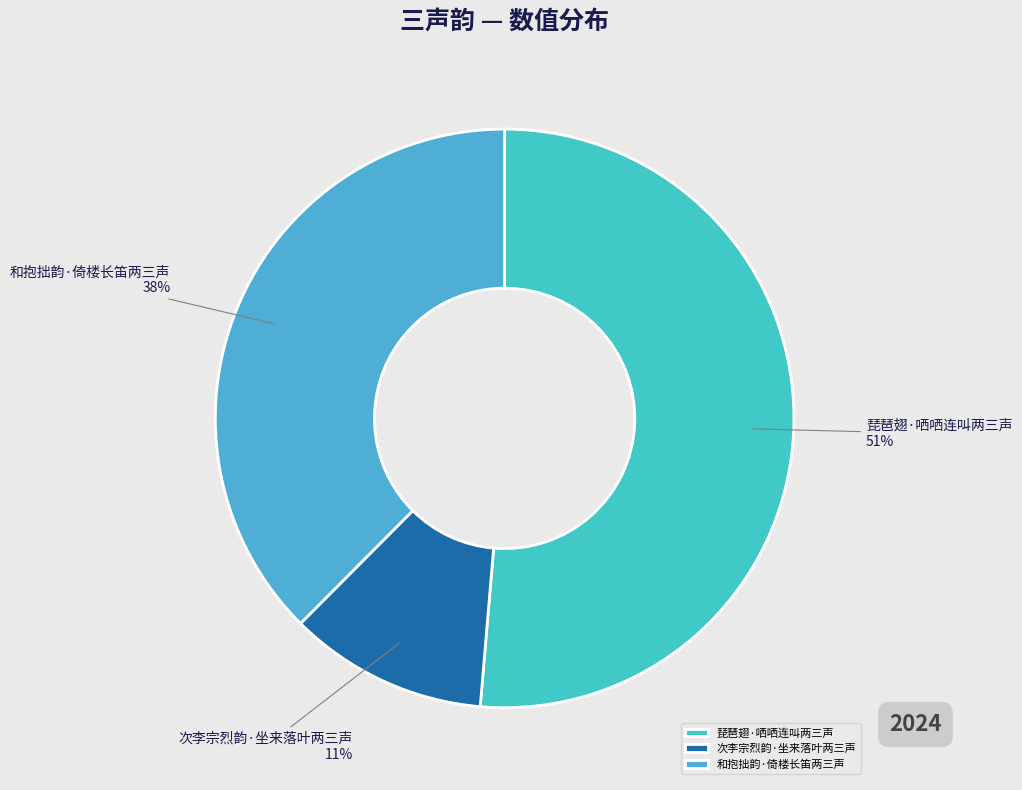

Combined, do 琵琶翅·哂哂连叫两三声 and 和抱拙韵·倚楼长笛两三声 account for over 50%?

Yes